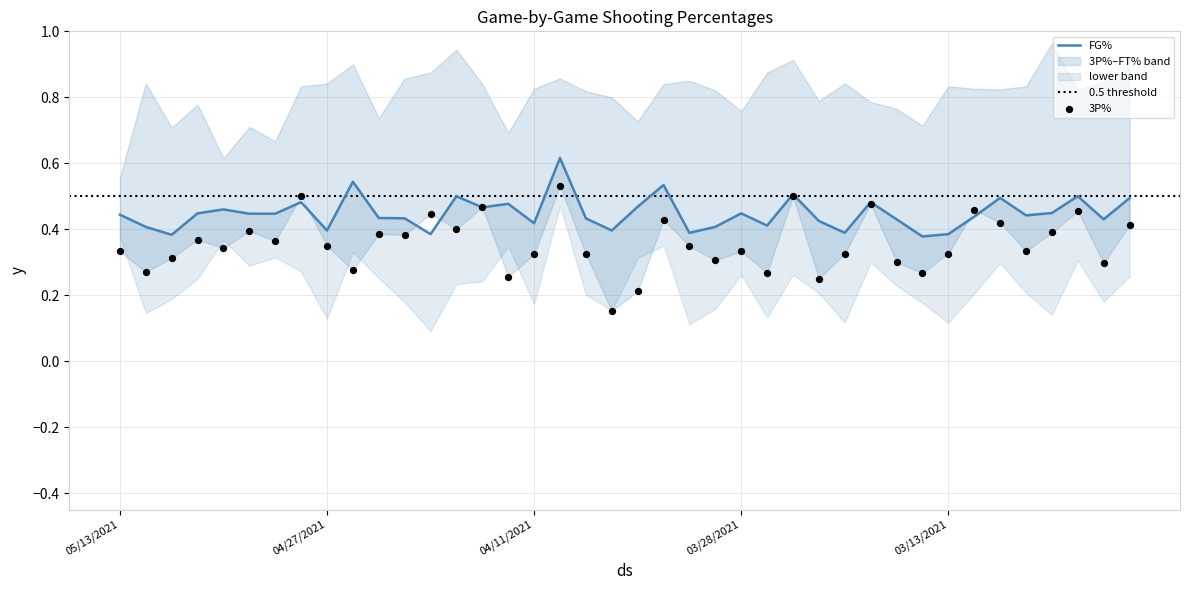

Which series has the largest total across all categories?

FG%